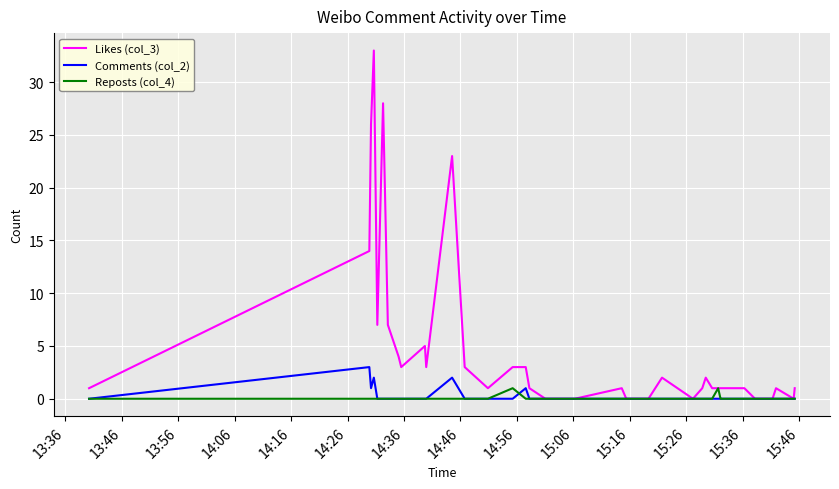

What is the greatest value displayed?

33